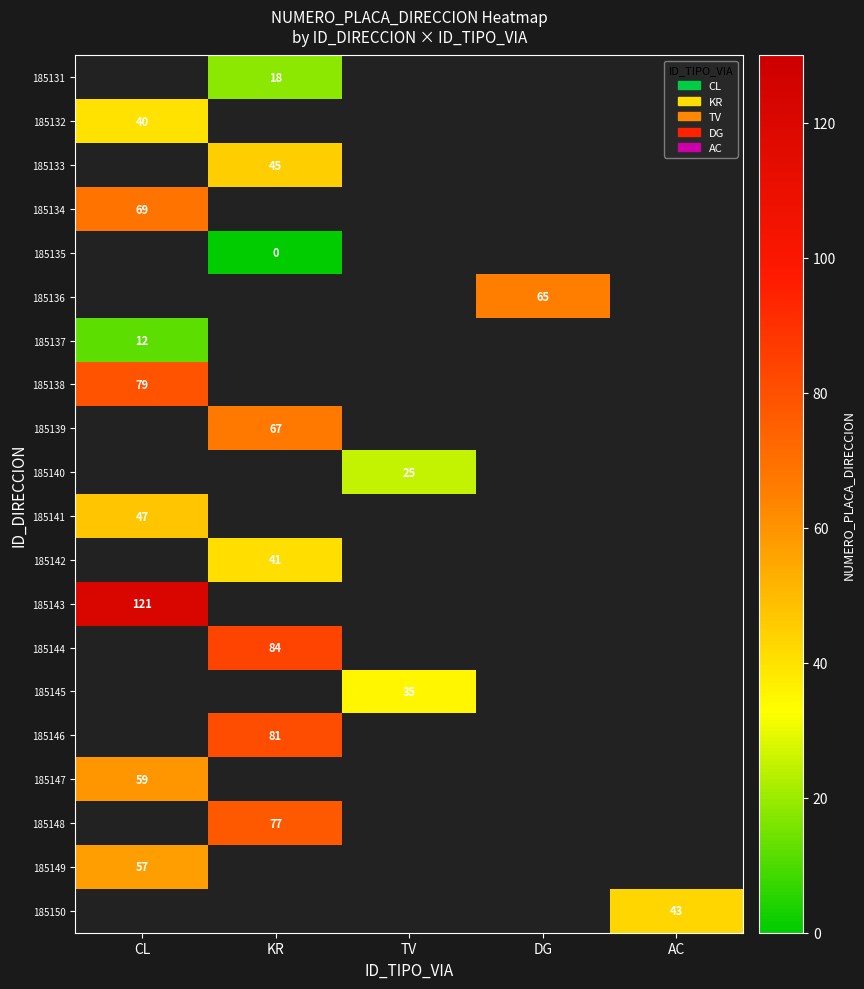

The 185131 series shows 6 at KR. True or false?

False